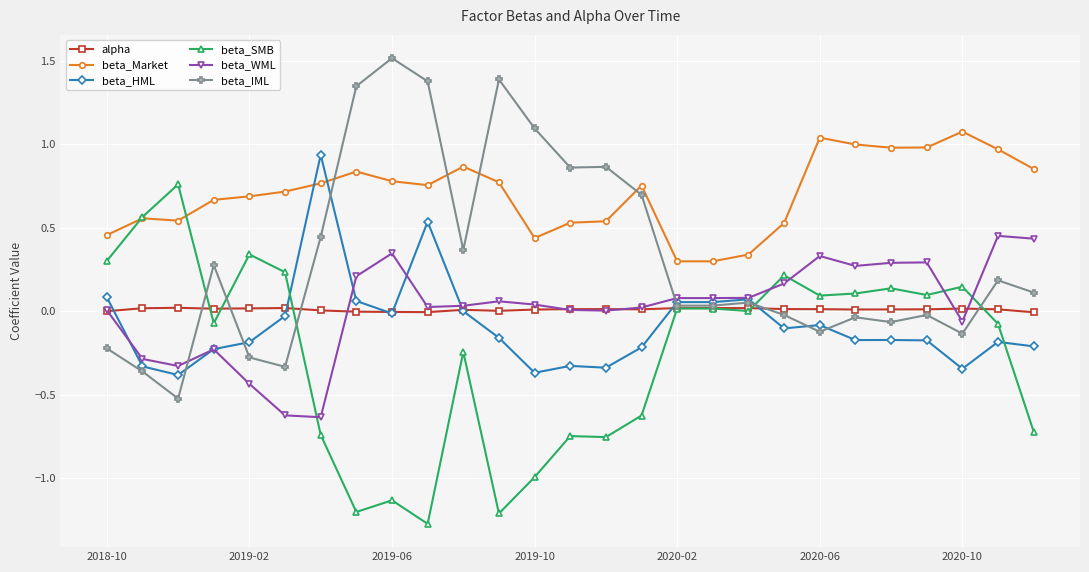

True or false: beta_Market has more than 0 points higher than both neighbors.

True